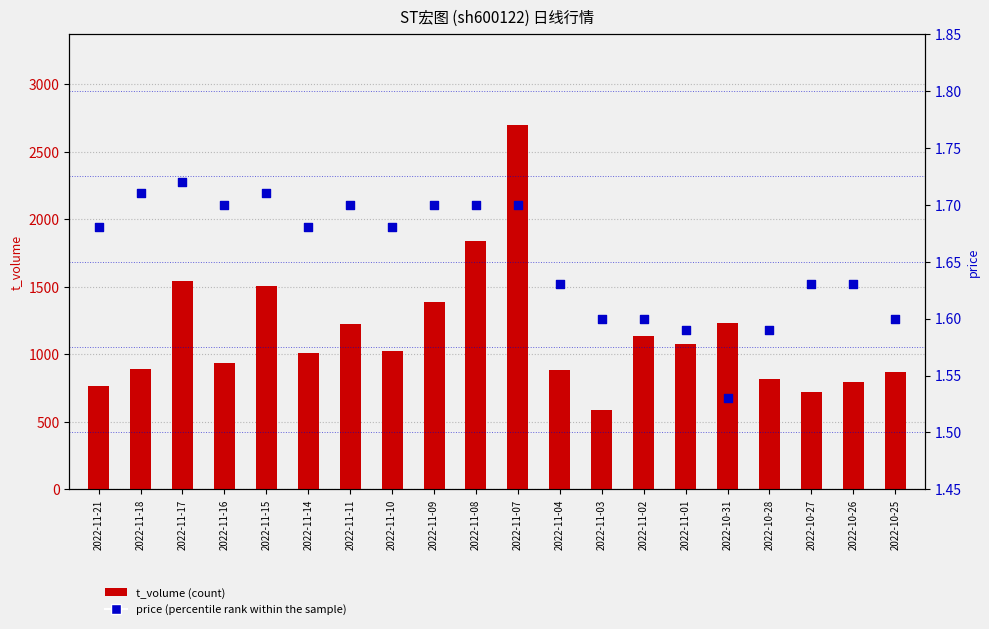

At which category is the sum across all series the highest?

2022-11-07